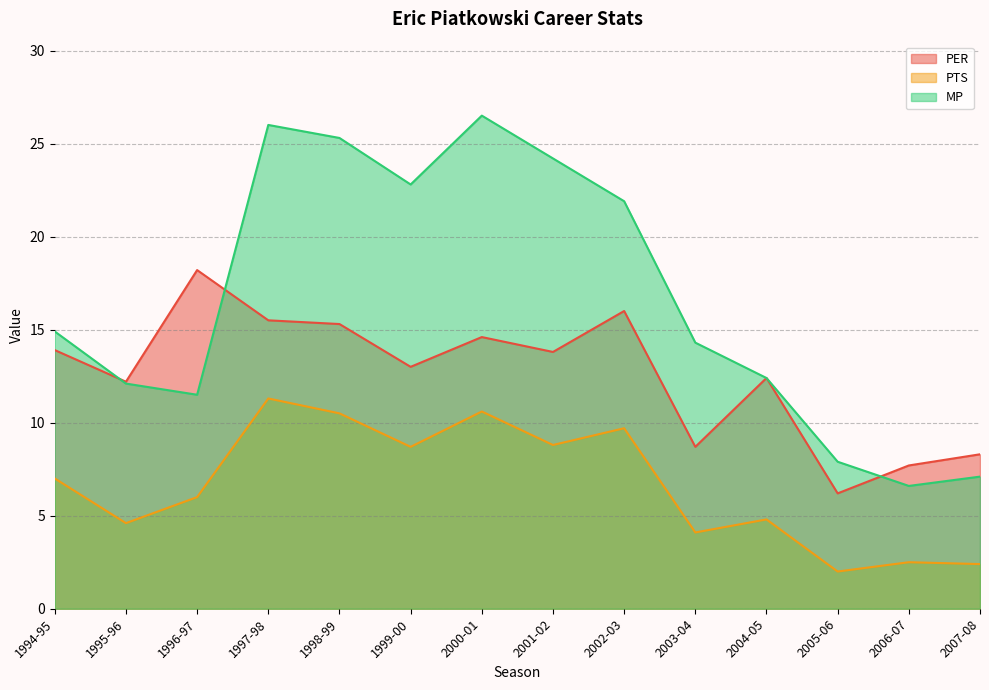

What are all the series names shown in the legend?

PER, PTS, MP